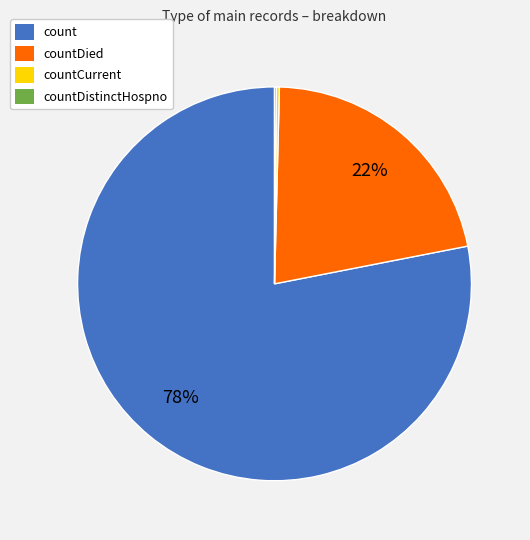

Does any single category account for the majority?

Yes